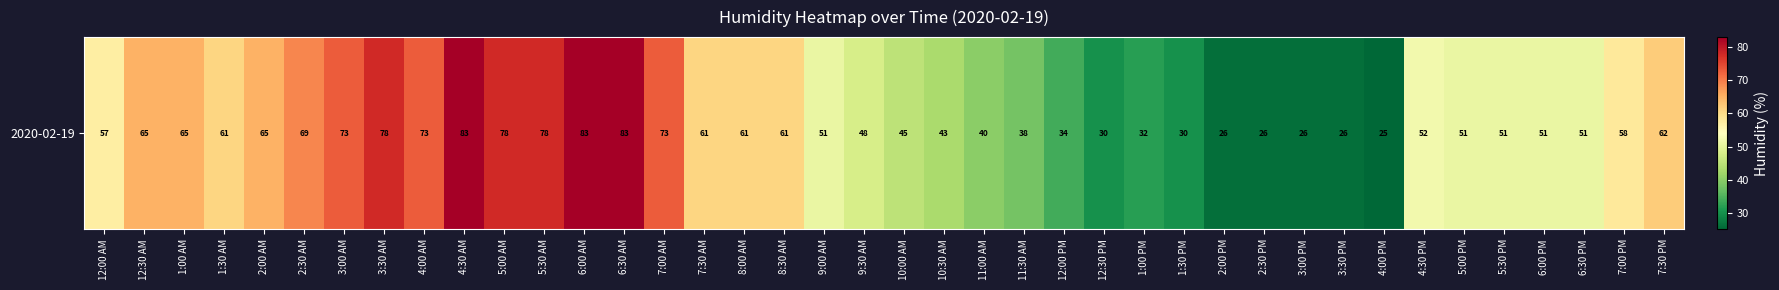

How many data points are less than 57?

20